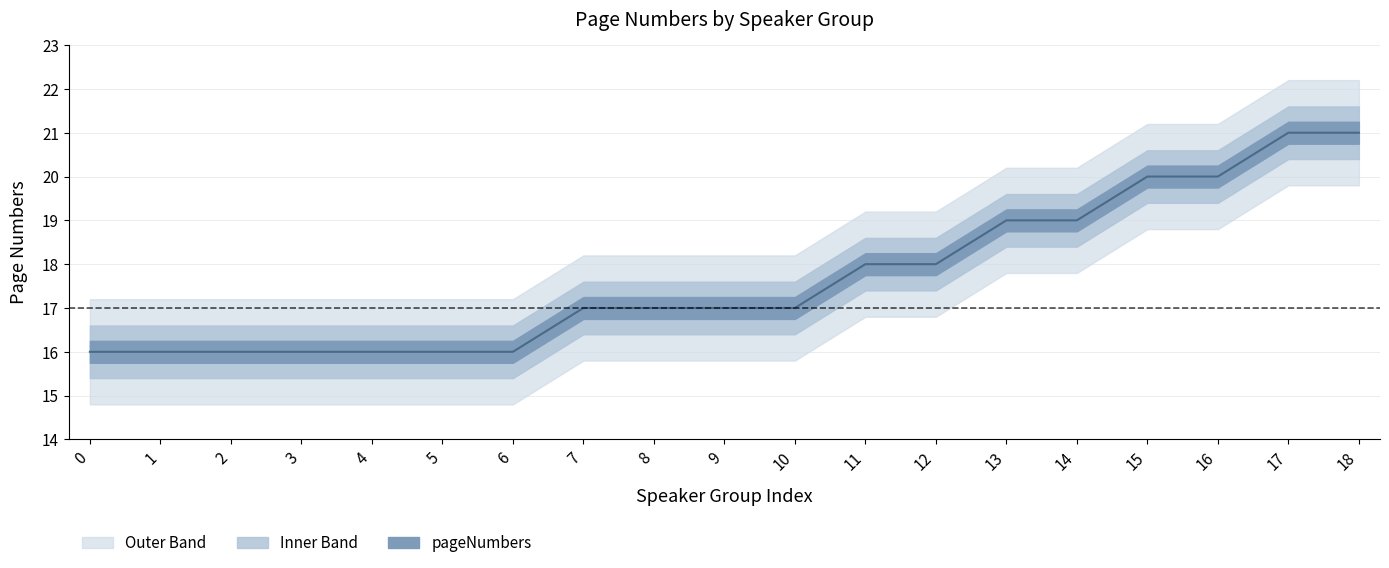

Reading right to left, what are all the values shown in this chart?

21	21	20	20	19	19	18	18	17	17	17	17	16	16	16	16	16	16	16